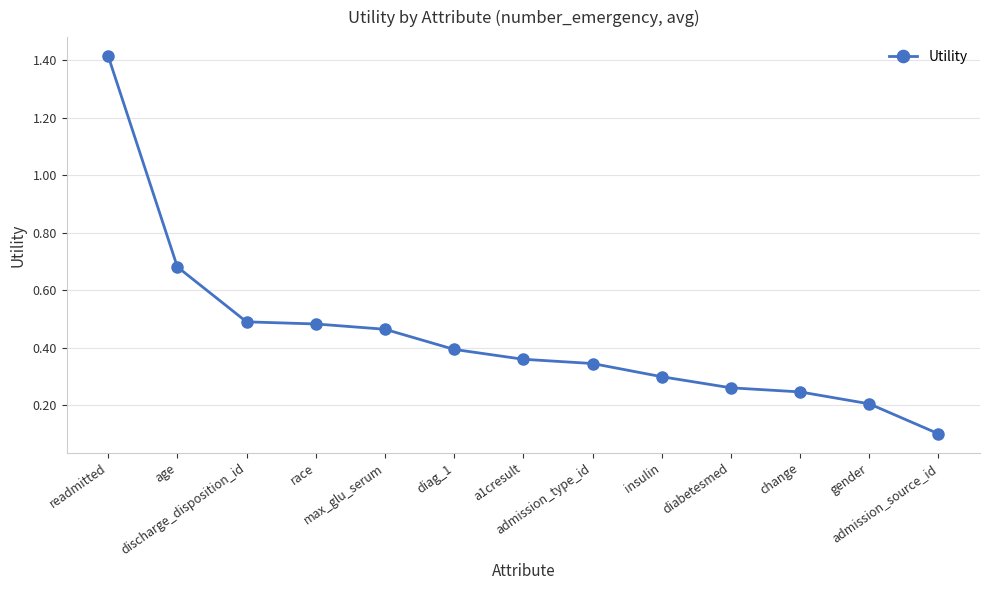

True or false: there are more than 2 points higher than both neighbors.

False